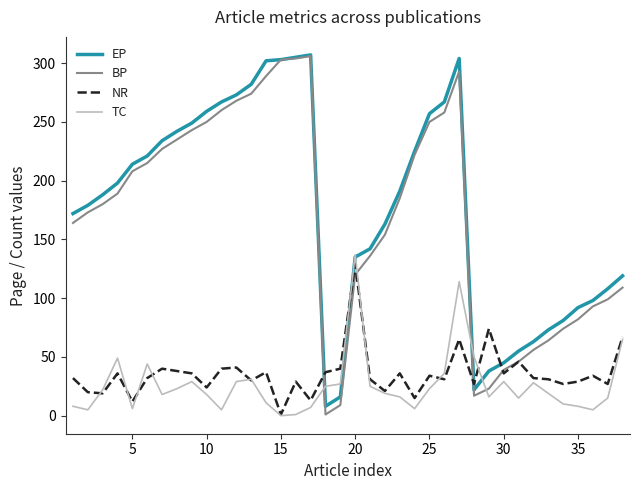

What is the highest value of the TC series?

137